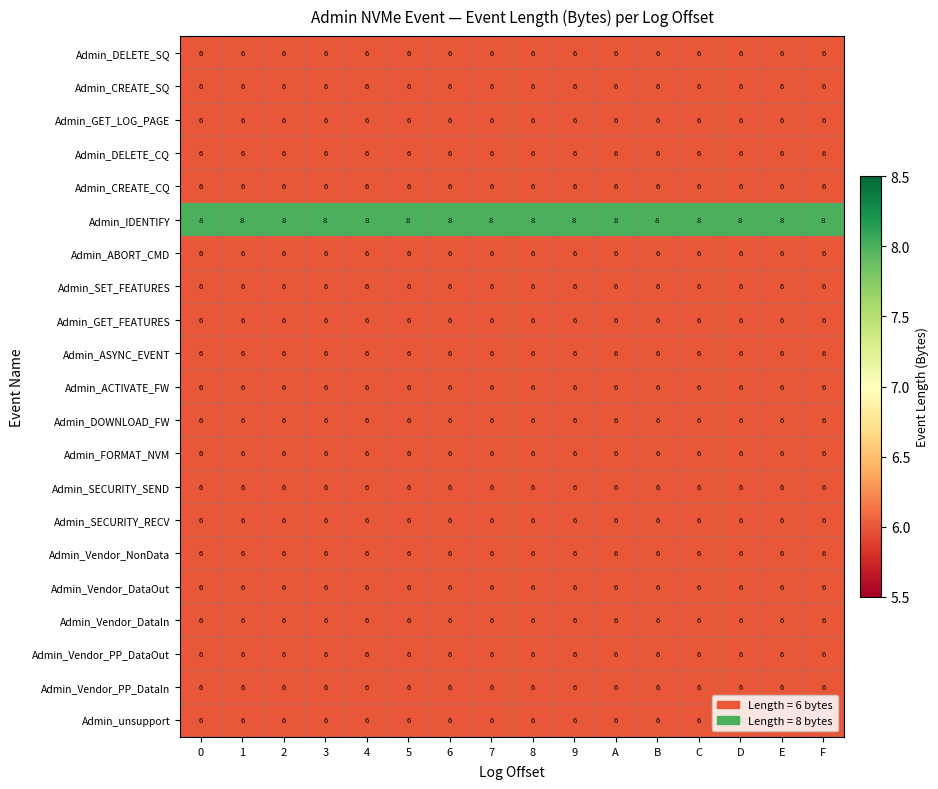

At how many categories does at least one series exceed 6?

16